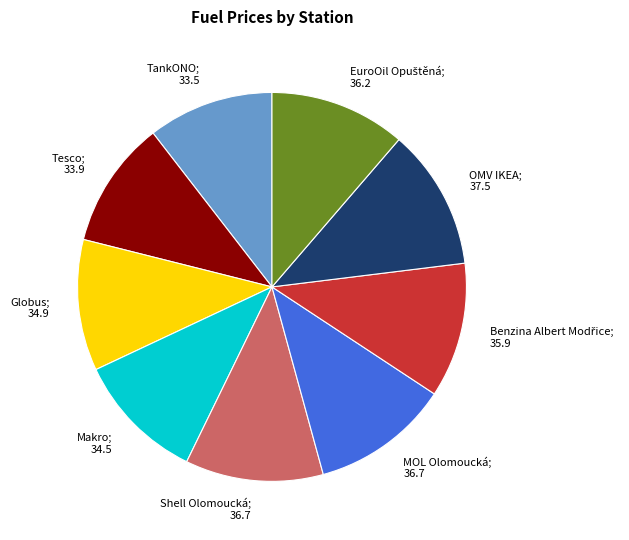

Is the sum of MOL Olomoucká; 36.7 and Makro; 34.5 greater than half?

No